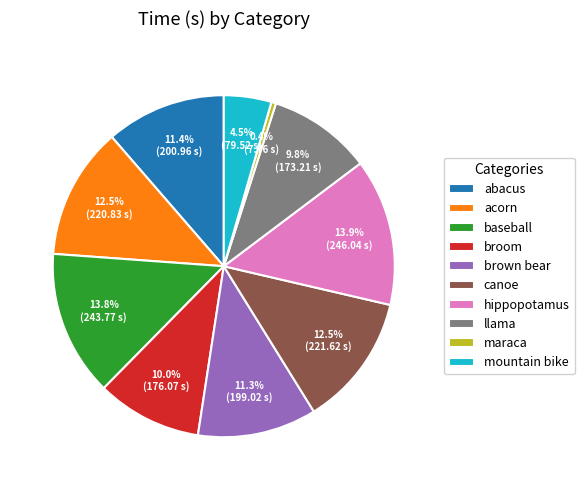

Is there a majority slice in this chart?

No